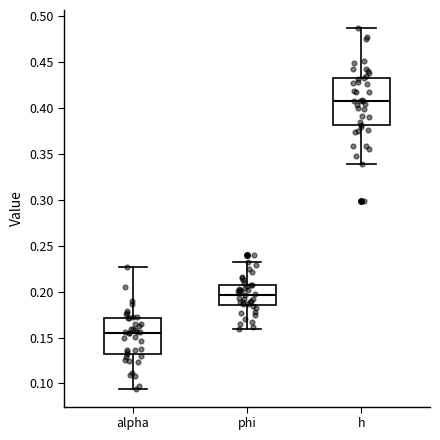

Which box is the tallest, from its lower edge to its upper edge?

h